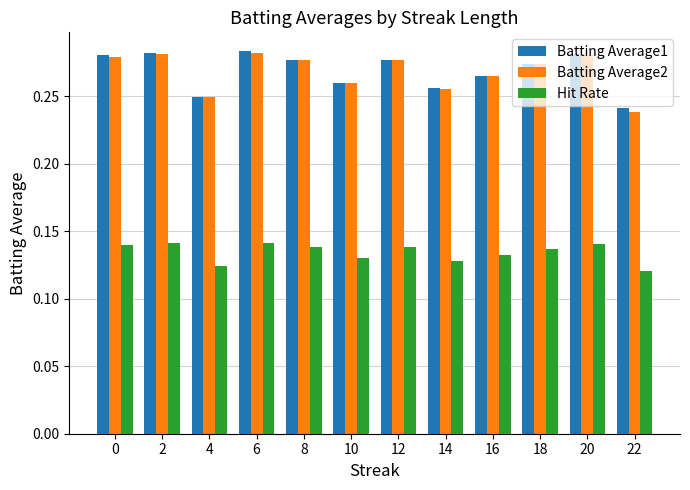

How many groups of bars are there?

12